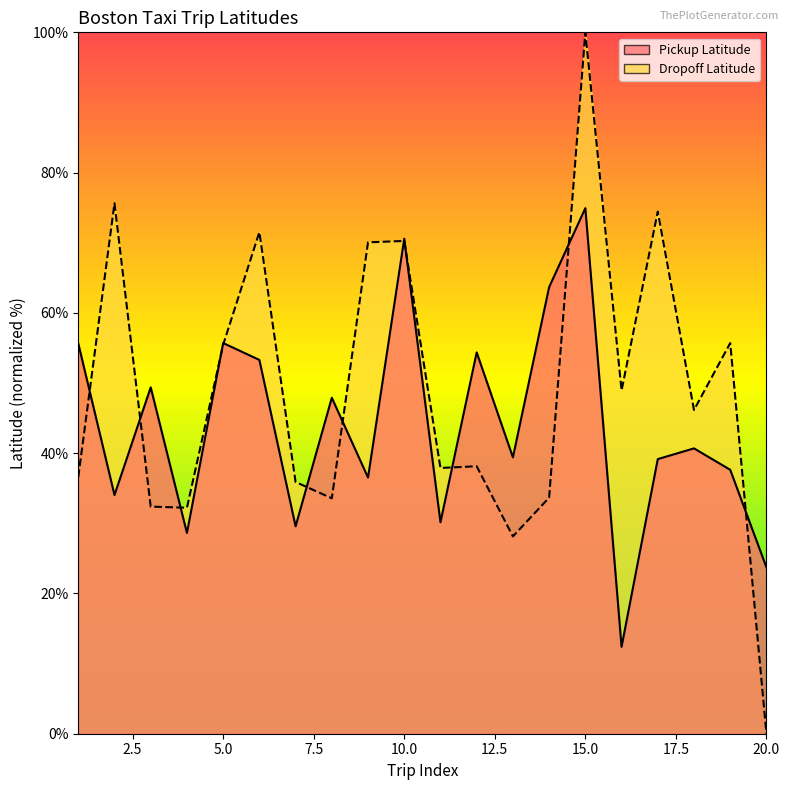

List the series in order of their overall mean, lowest first.

Pickup Latitude, Dropoff Latitude